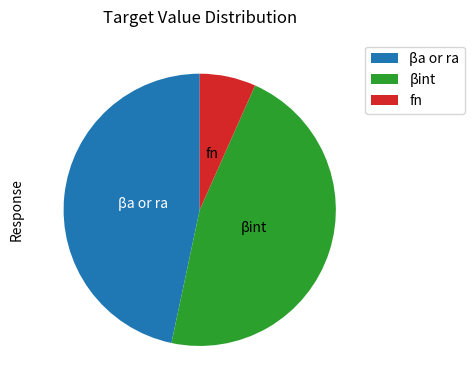

What is the smallest slice in the pie chart?

fn